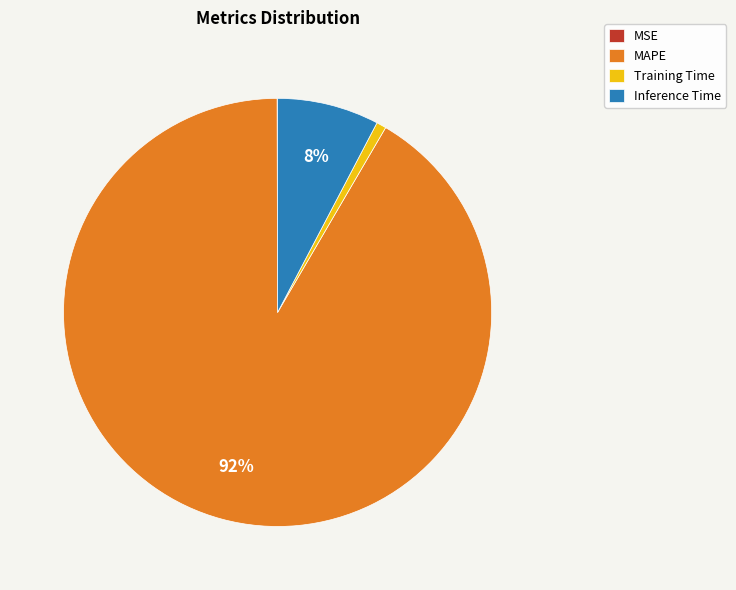

What is the largest slice in the pie chart?

MAPE